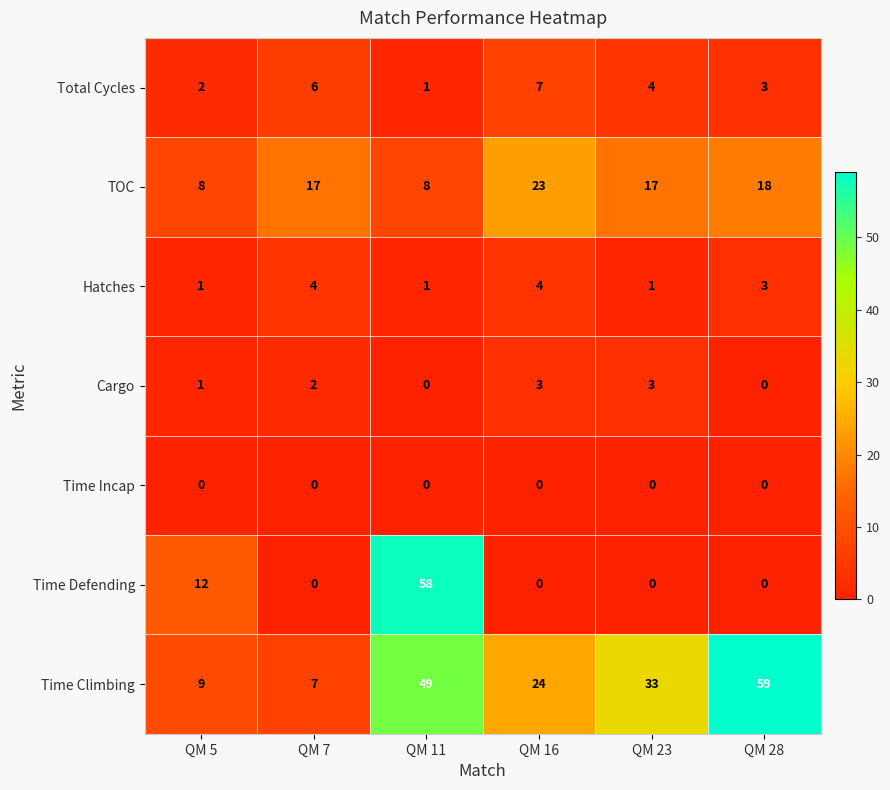

Where does the Total Cycles series first go above 4?

QM 7